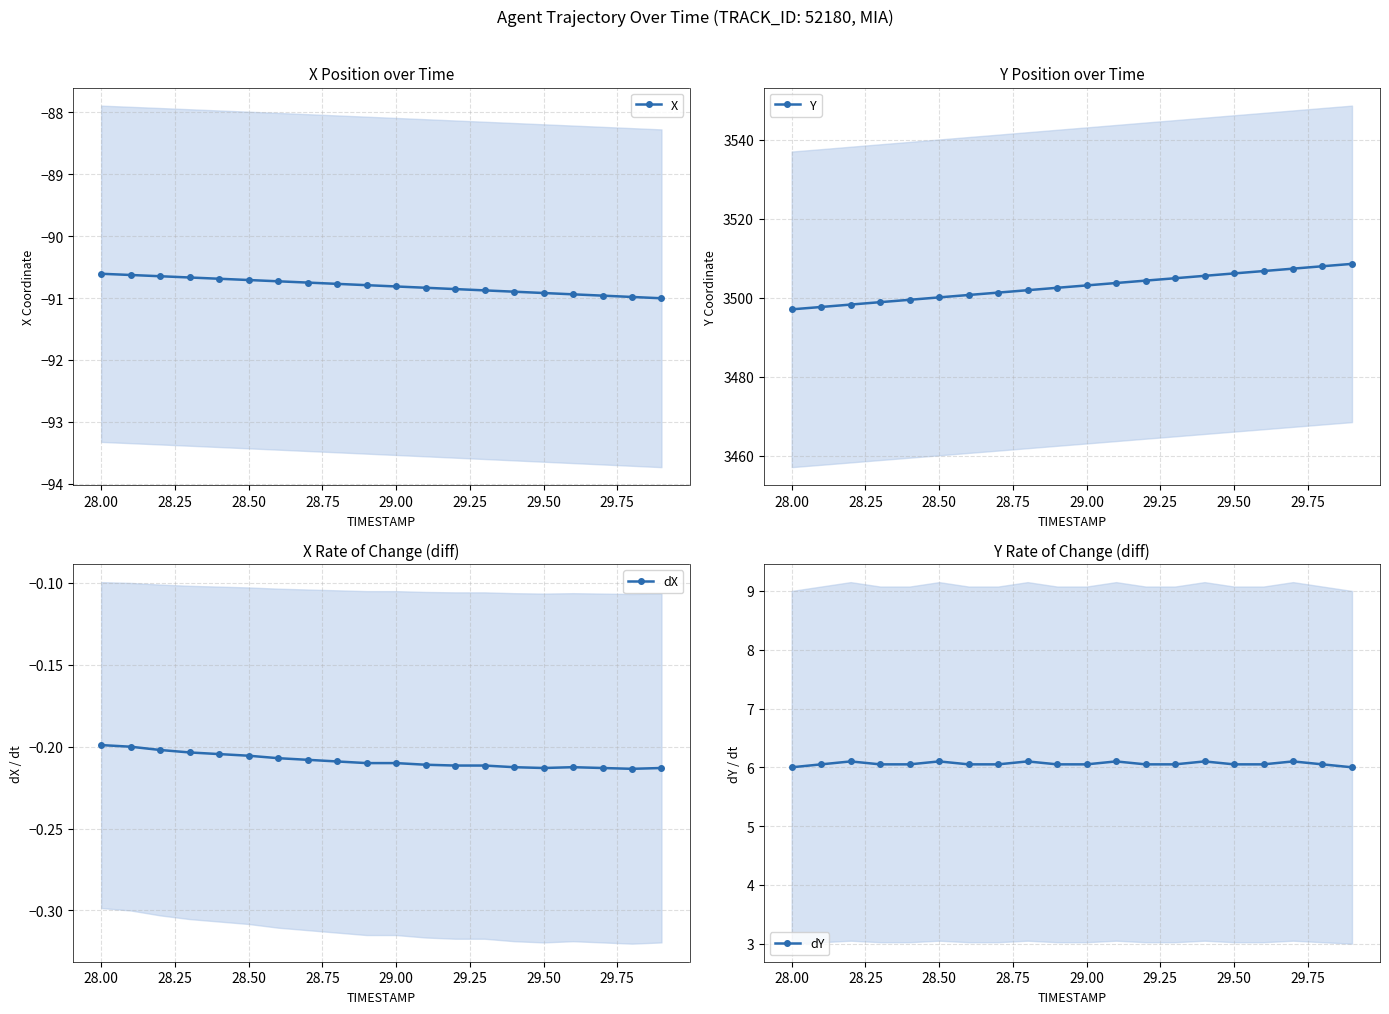

What is the lowest value of the X series?

-91.0